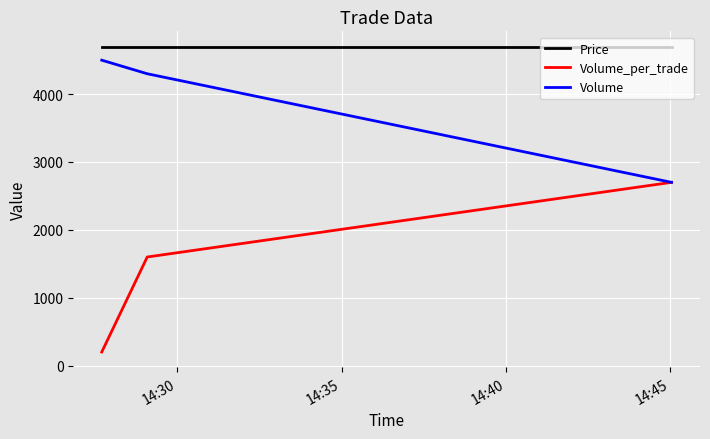

Which series has the largest total across all categories?

Price